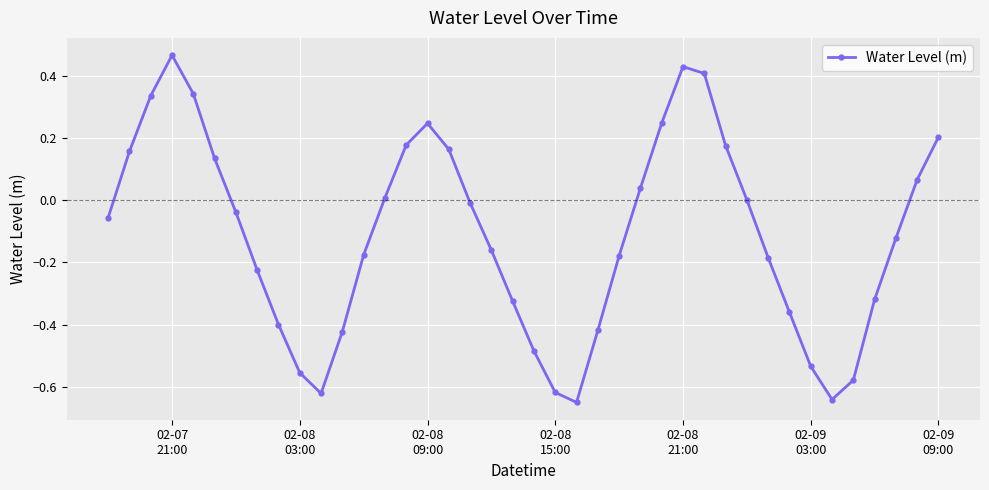

Count the number of data series in this chart.

1